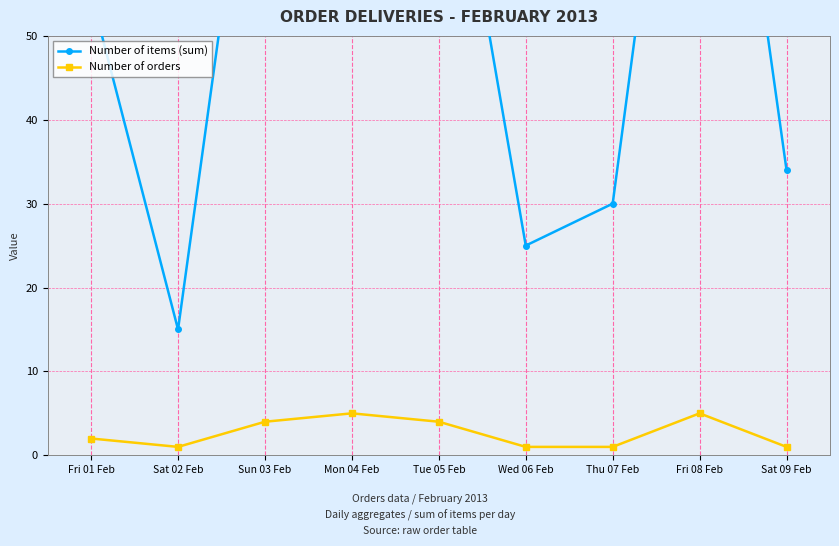

Which series has the largest total across all categories?

Number of items (sum)